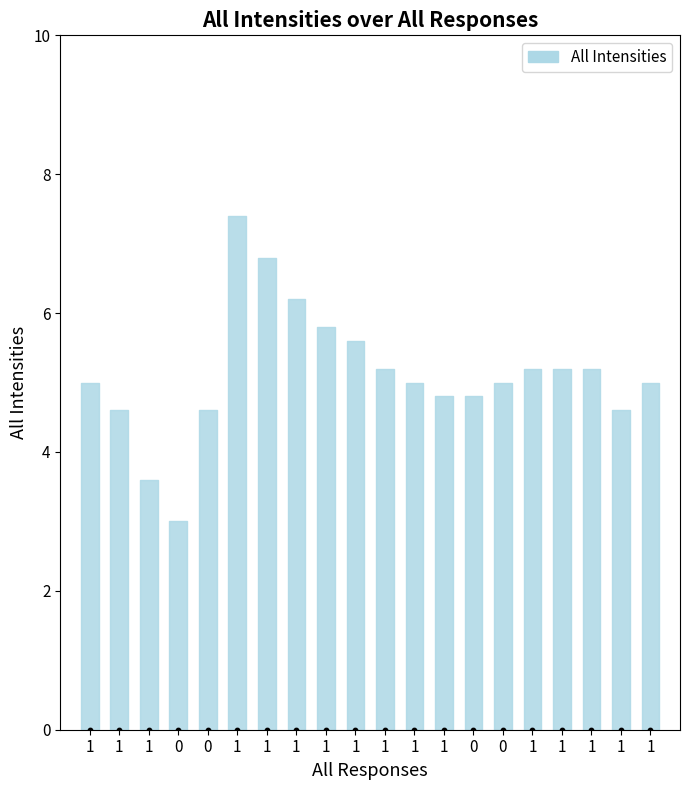

Which has a higher value, 1 or 1?

1